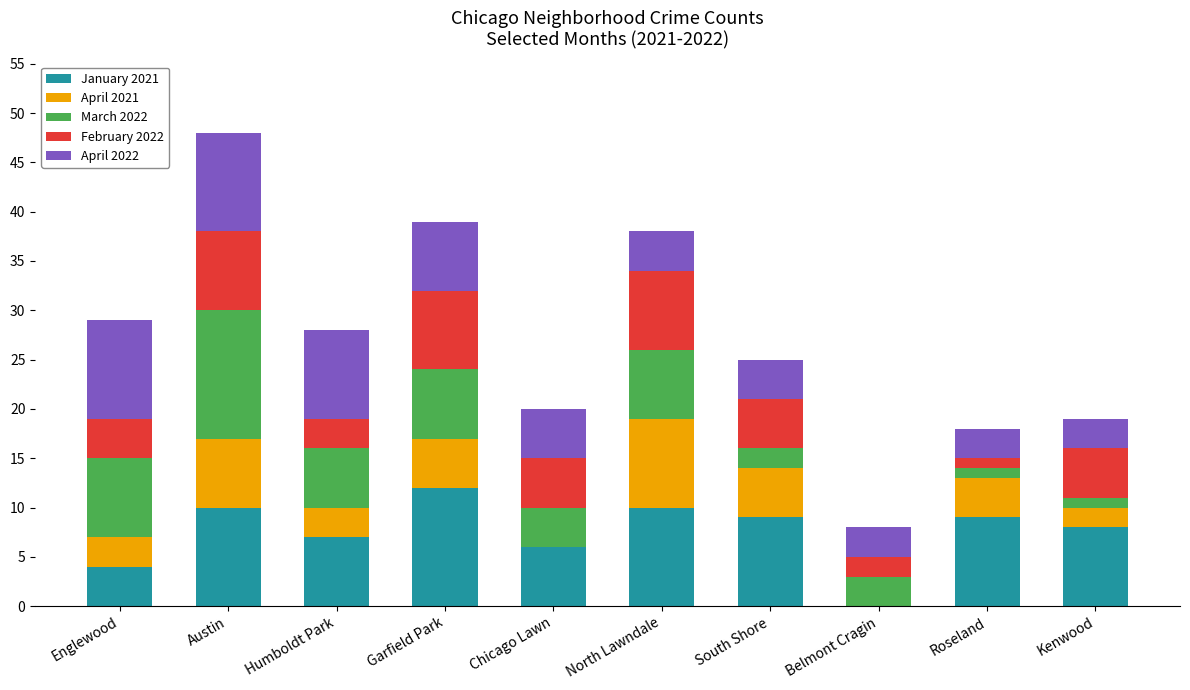

At which category is the sum across all series the highest?

Austin